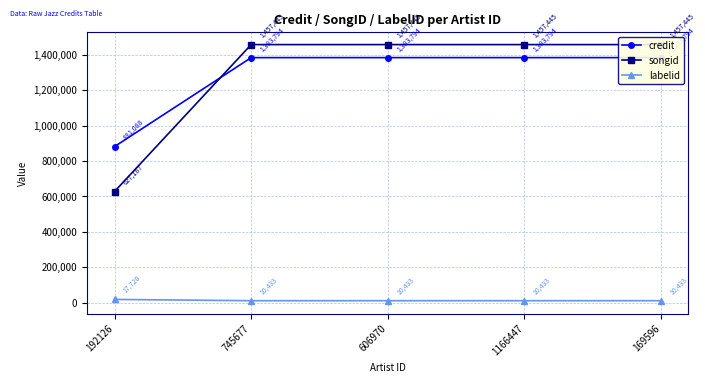

Which series has the widest spread of values?

songid